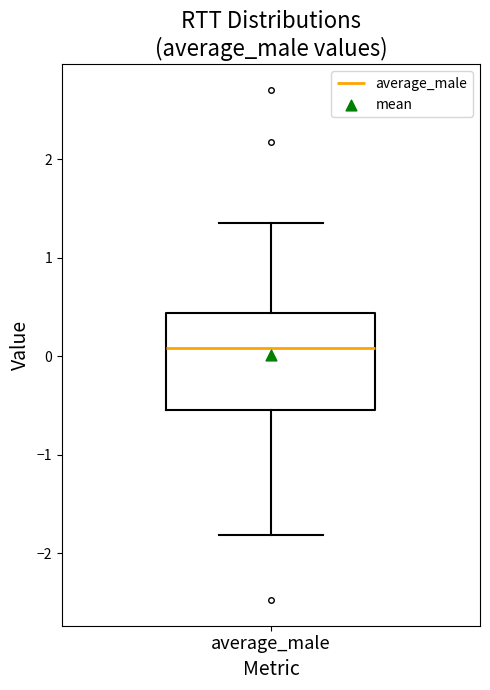

Read this box plot against the y-axis: the position of the median line, the range covered by the box, and the ends of both whiskers. The values are not printed on the chart, so give them approximately, as read against the axis.

median 0.1, box -0.5 to 0.4, whiskers -1.8 to 1.4